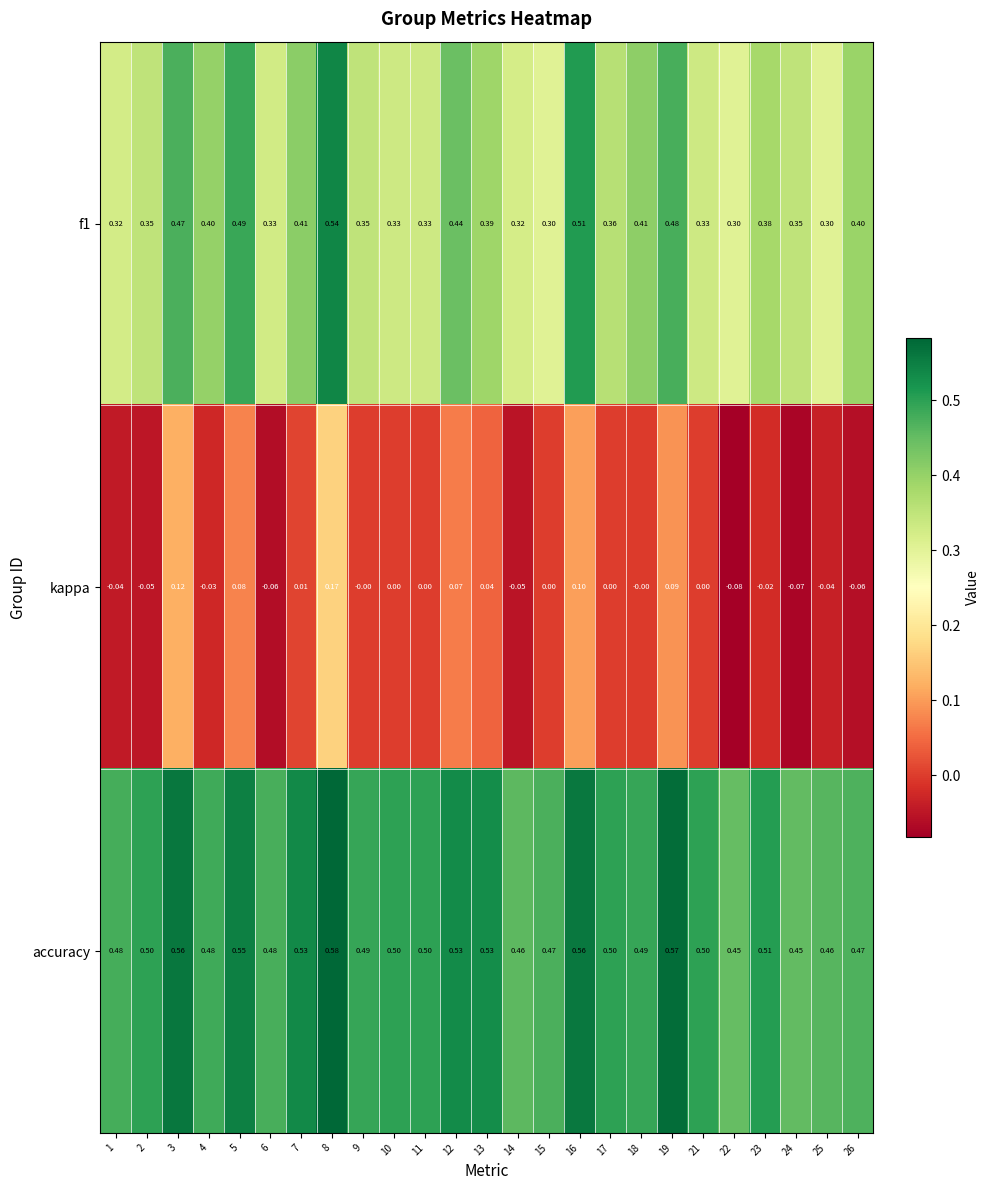

Is the value of accuracy at 9 greater than the value of f1 at 23?

Yes